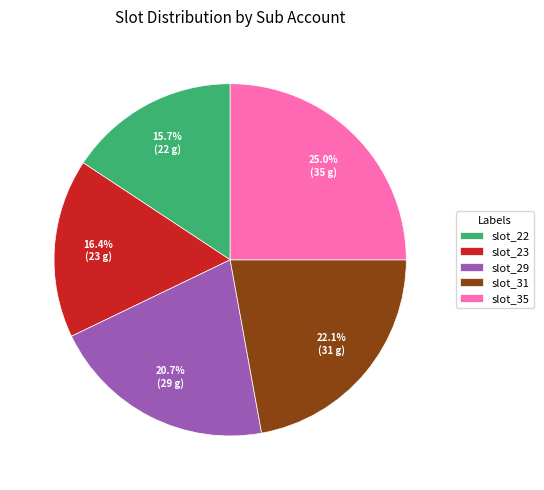

Which slice is the largest?

slot_35